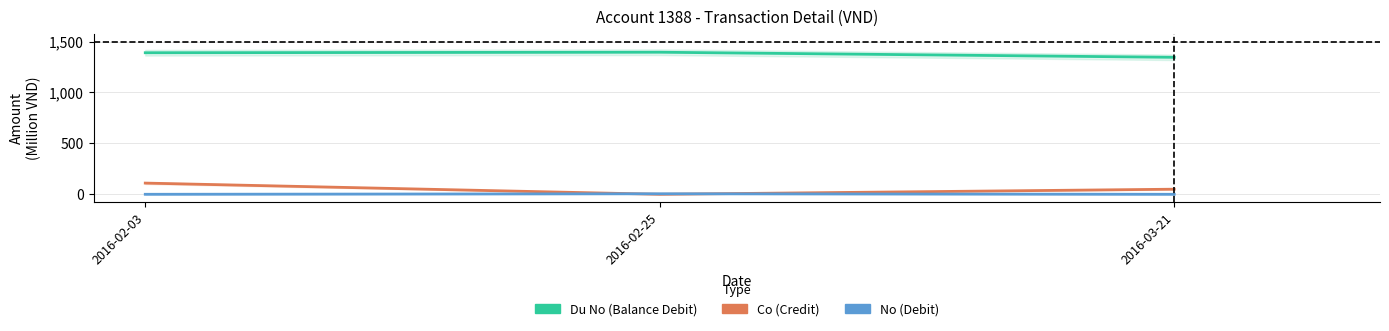

What is the total value across all series at 2016-02-03?

1500